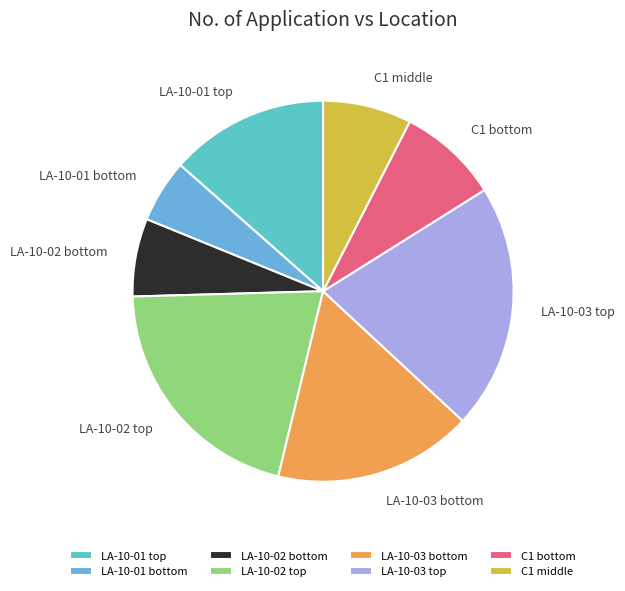

What is the smallest slice in the pie chart?

LA-10-01 bottom